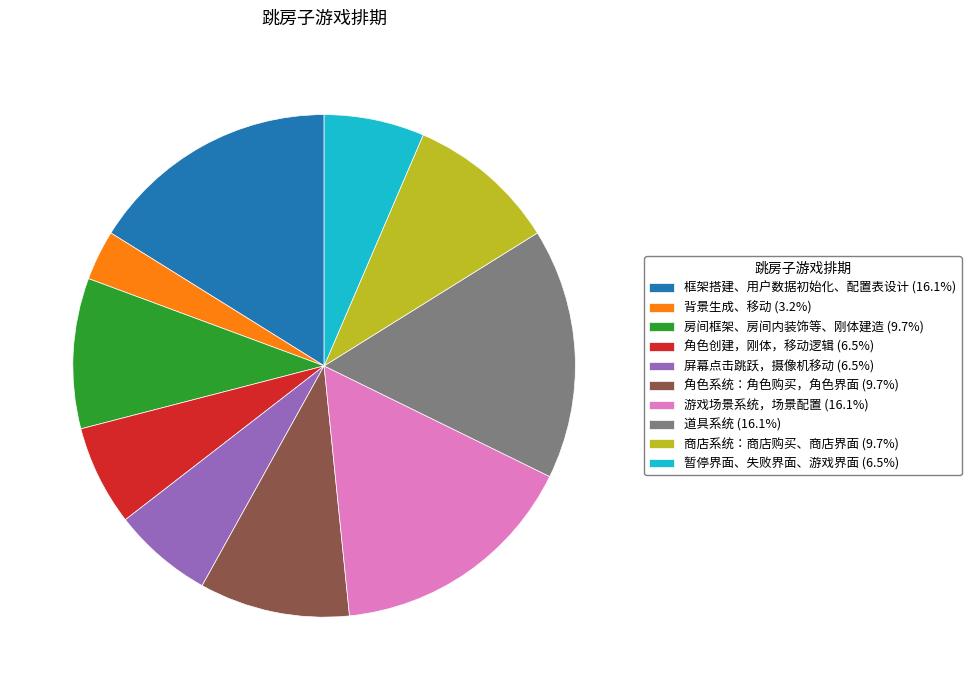

Is it true that 游戏场景系统，场景配置 is 31% of the pie?

False